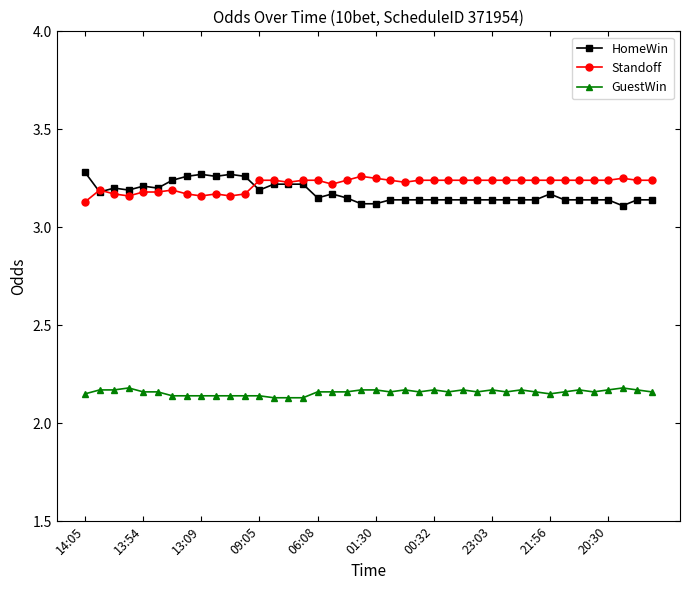

What is the difference between the second highest and minimum values in the Standoff series?

0.1